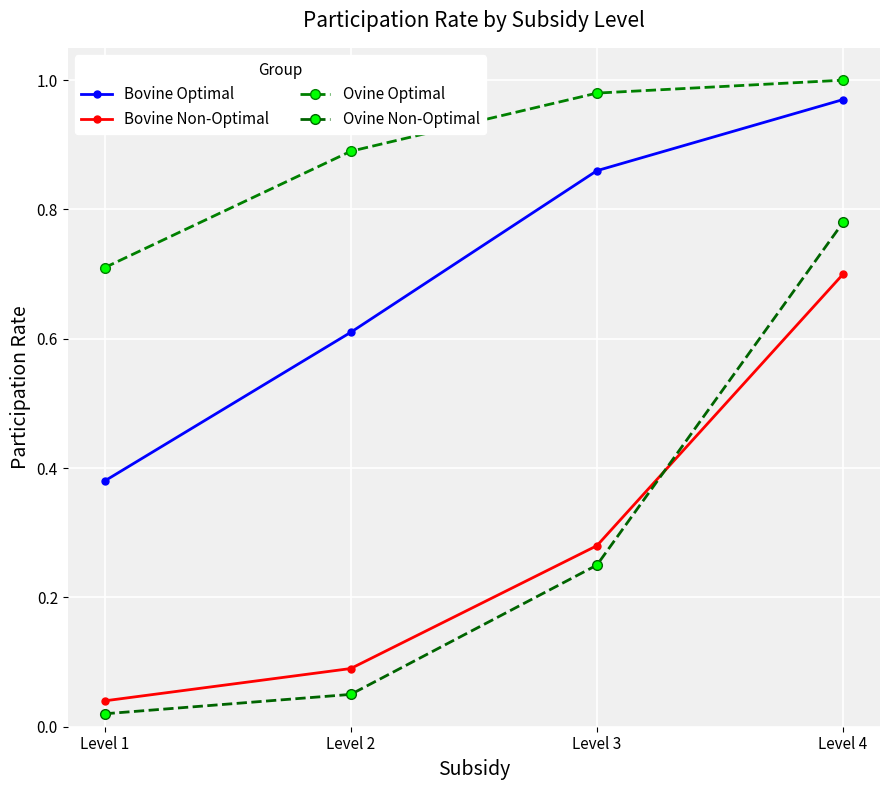

What is the difference between the maximum and second lowest values in the Ovine Optimal series?

0.1